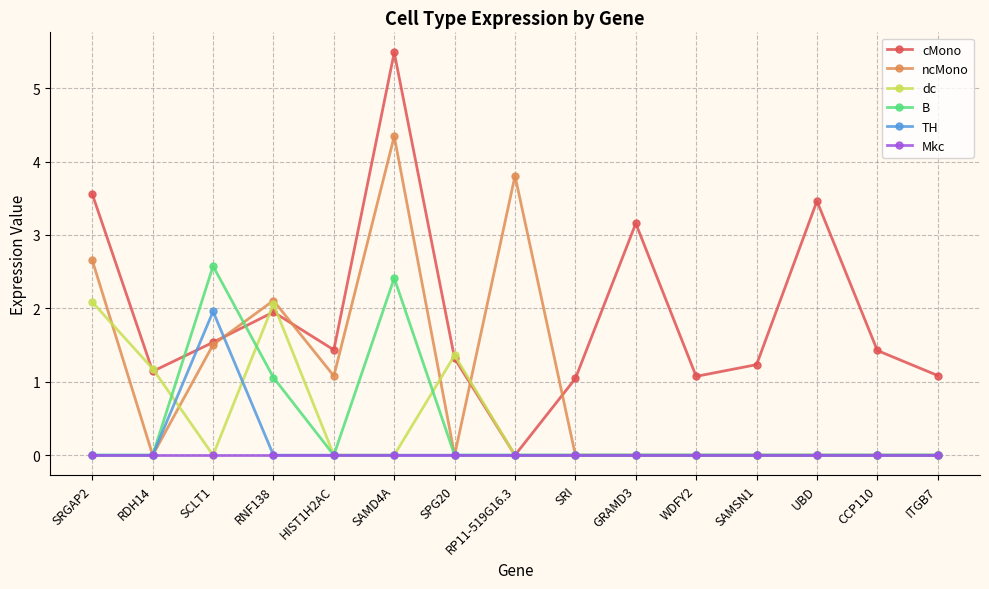

At how many categories does at least one series exceed 2?

7